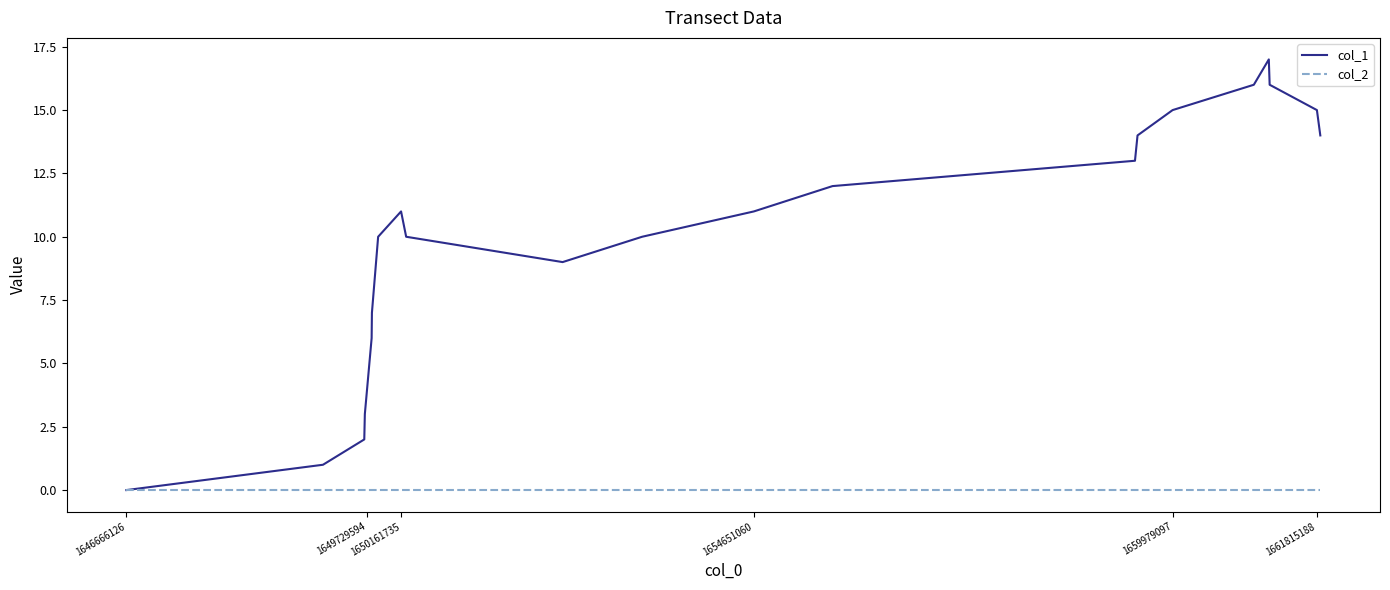

What is the maximum value shown in the chart?

17